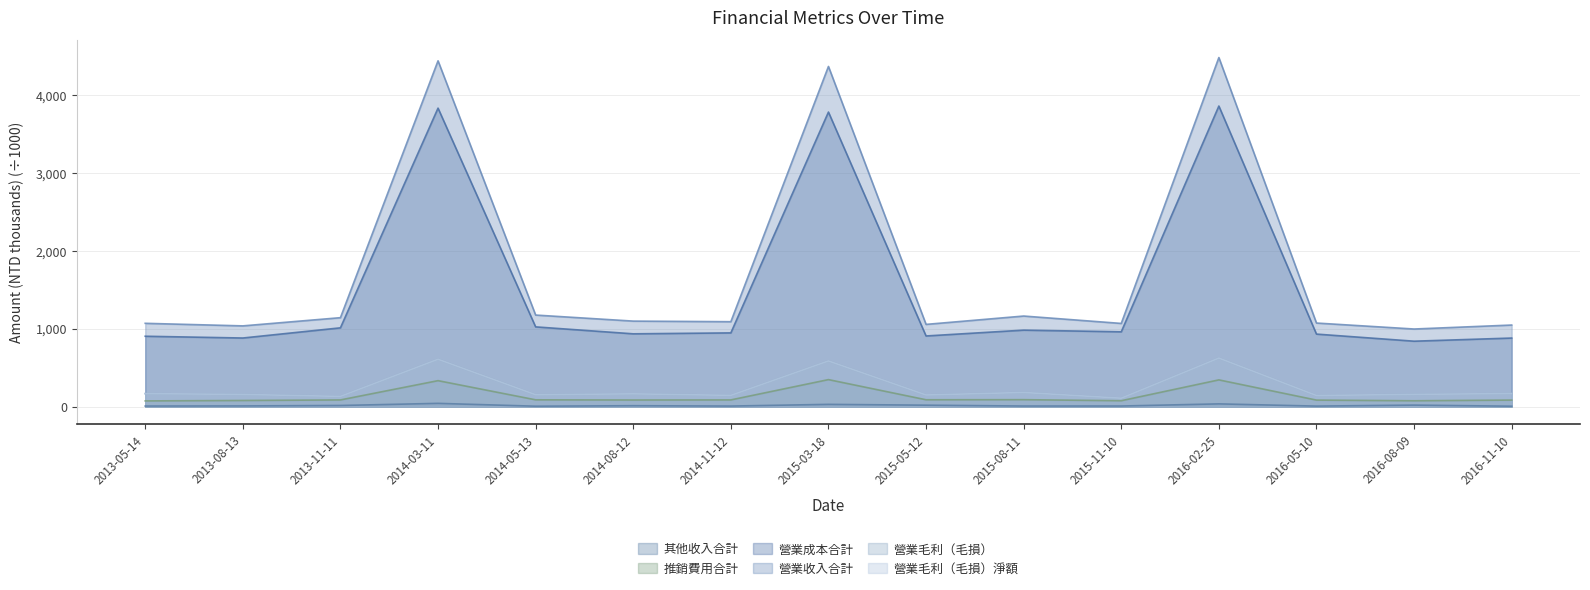

Reading left to right, extract all data points from this chart.

其他收入合計: 6.4	8.0	13.6	41.0	4.5	10.7	6.2	28.1	17.6	6.6	6.8	34.4	5.7	18.5	4.4
推銷費用合計: 72.4	77.8	84.9	332.1	86.3	83.9	85.1	345.5	87.1	88.2	74.8	342.0	82.8	74.2	83.0
營業成本合計: 901.6	878.9	1009.4	3826.5	1021.7	932.6	944.6	3776.1	905.1	979.9	958.5	3853.3	929.1	838.1	878.3
營業收入合計: 1067.3	1034.4	1139.6	4433.2	1173.2	1095.6	1088.0	4360.9	1053.5	1160.6	1065.9	4475.2	1070.8	994.2	1045.2
營業毛利（毛損）: 165.8	155.5	130.2	606.8	151.5	163.1	143.4	584.8	148.4	180.7	107.4	621.8	141.7	156.2	166.9
營業毛利（毛損）淨額: 165.8	155.5	130.2	606.8	151.5	163.1	143.4	584.8	148.4	180.7	107.4	621.8	141.7	156.2	166.9